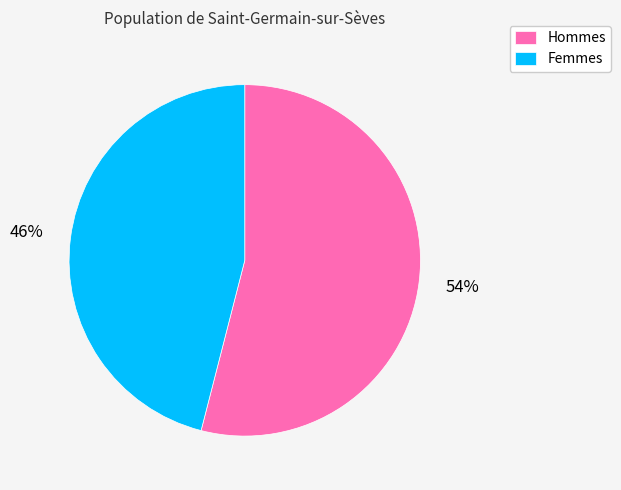

Does any single category account for the majority?

Yes